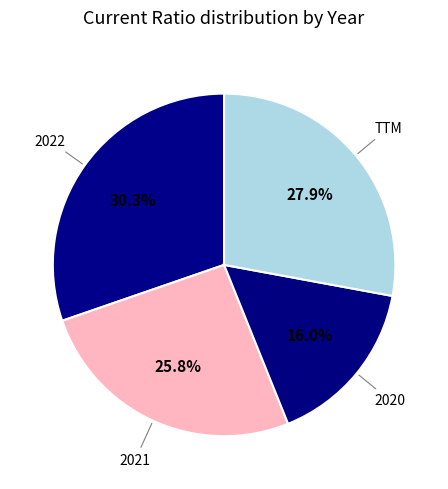

What percentage is the 2020 slice, to the nearest percent?

16%